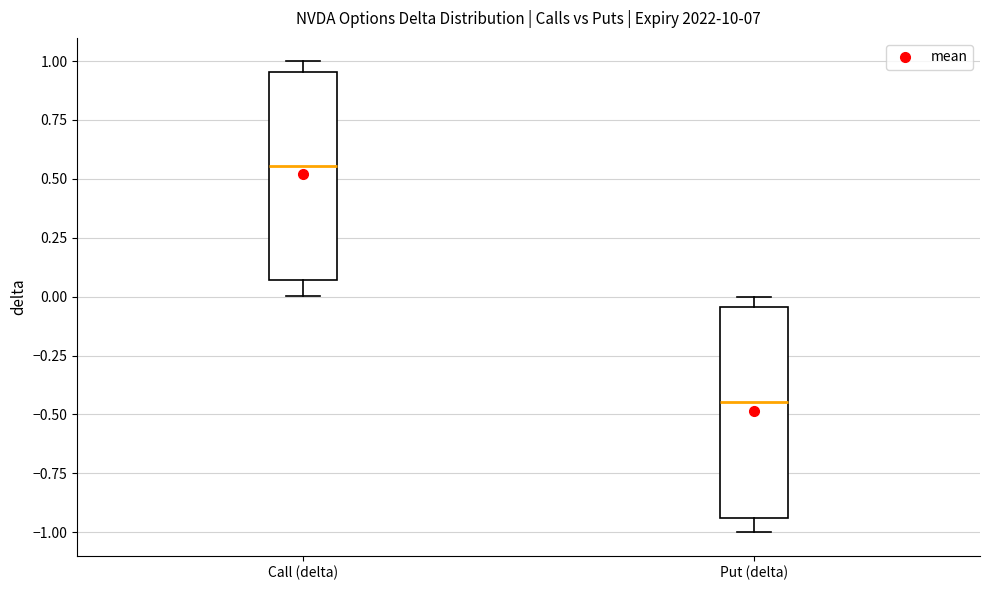

Reading left to right, transcribe this box plot: for each box, give where its median line is, the range the box spans, and where its two whiskers end, as read against the y-axis. The values are not printed on the chart, so give them approximately, as read against the axis.

Call (delta): median 0.55, box 0.05 to 0.95, whiskers 0.00 to 1.00
Put (delta): median -0.45, box -0.95 to -0.05, whiskers -1.00 to 0.00